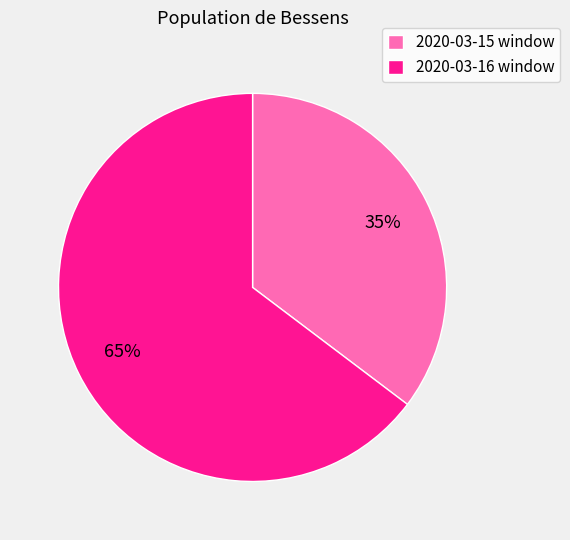

How many slices are in this pie chart?

2